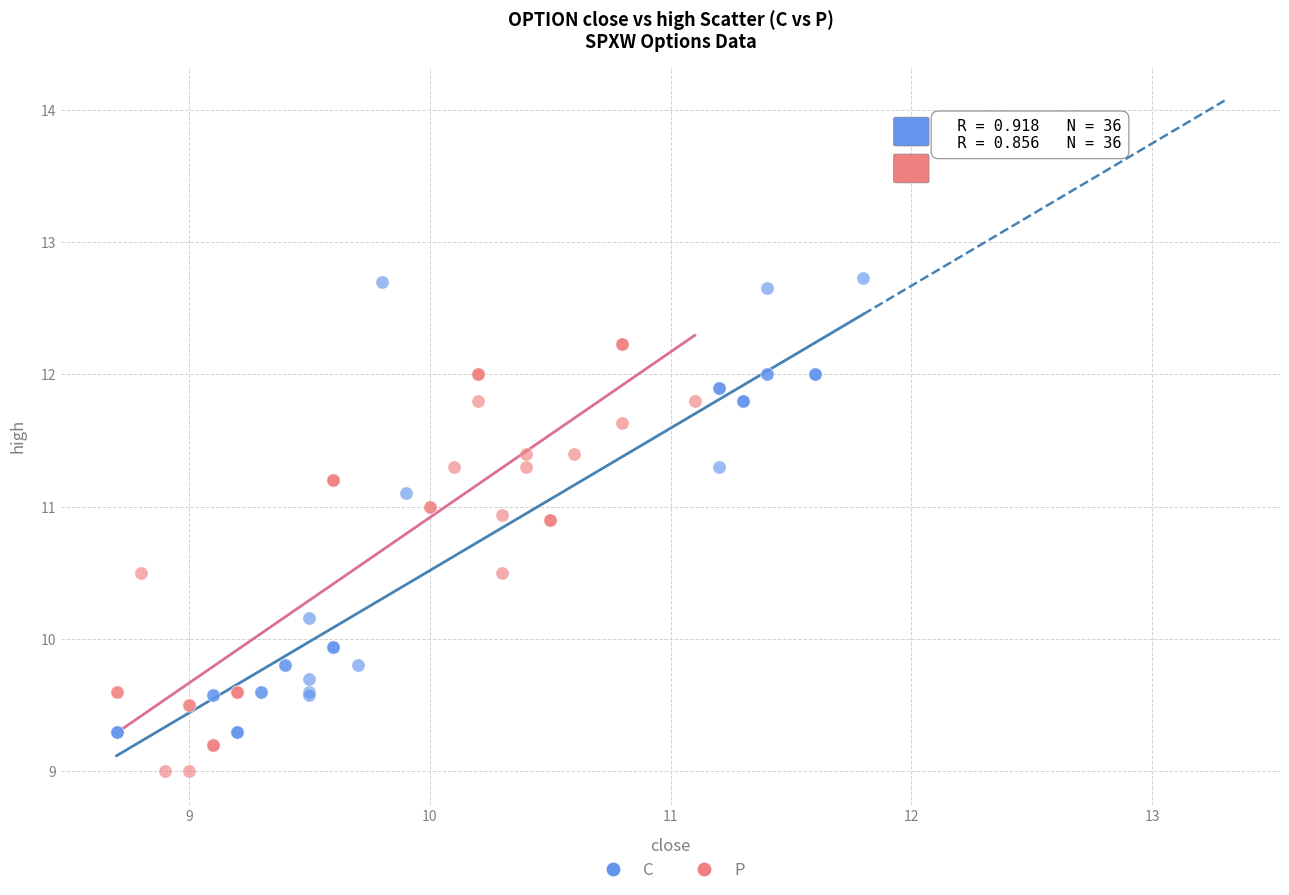

What are all the series names shown in the legend?

C, P